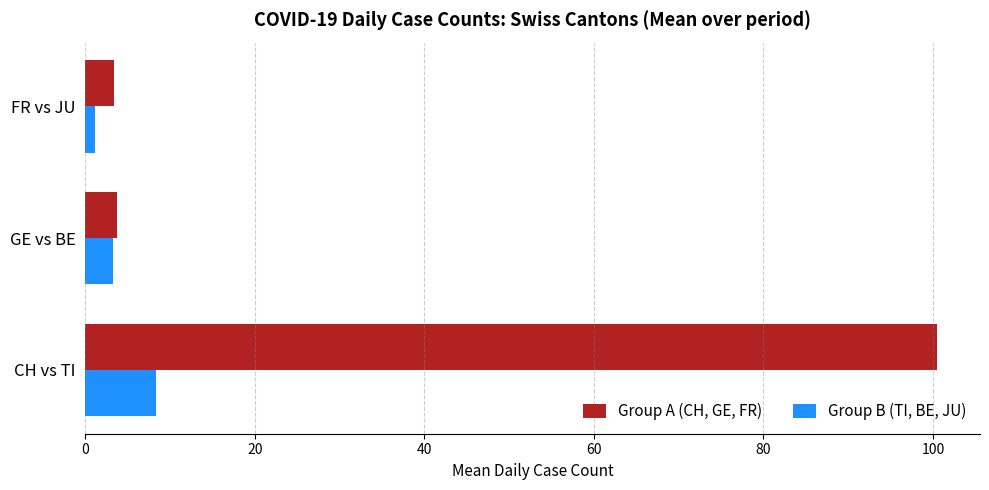

At which category is the sum across all series the highest?

CH vs TI